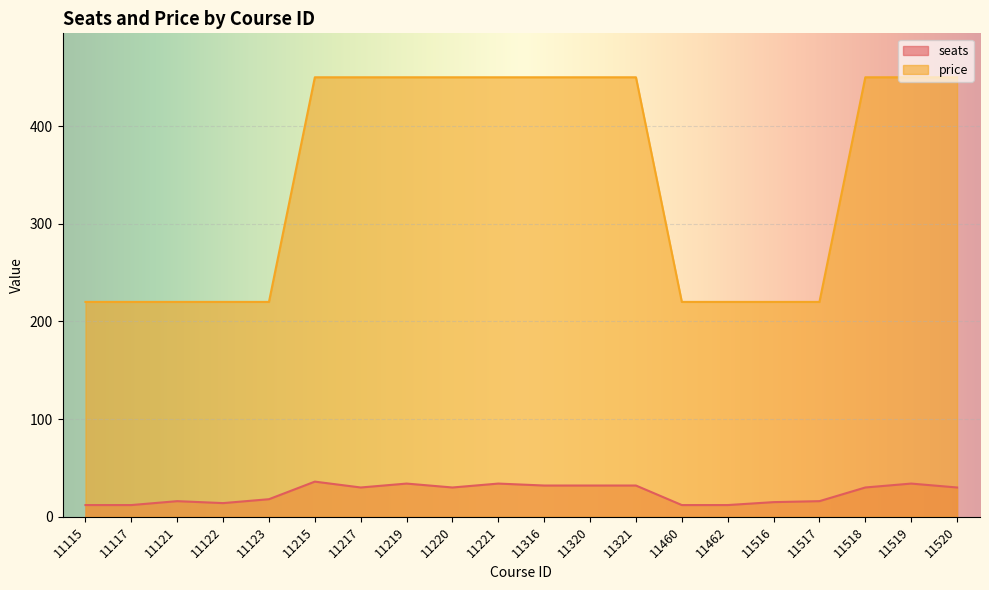

Between 11517 and 11117, which is larger?

11517